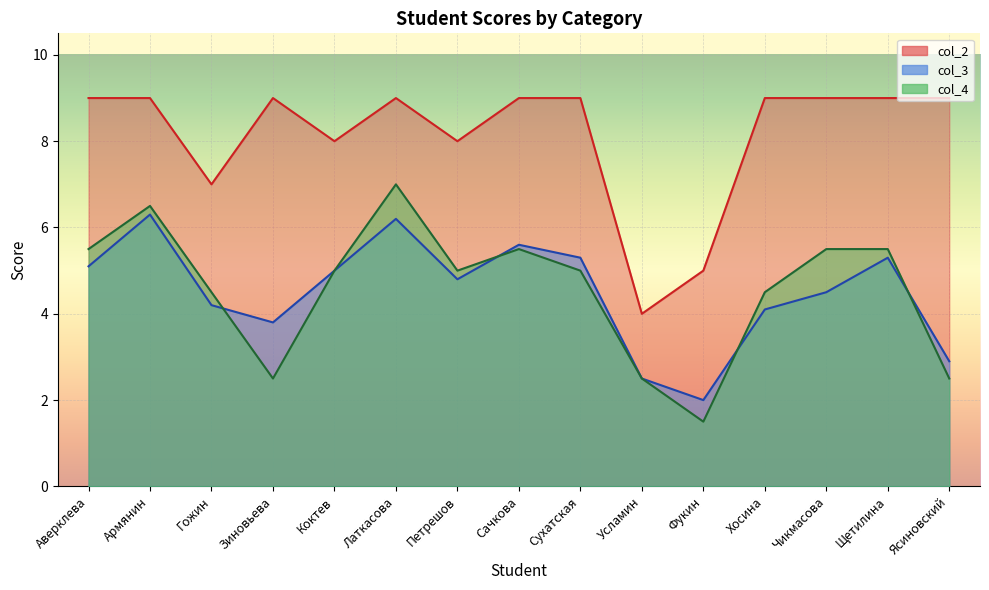

Count the number of data series in this chart.

3